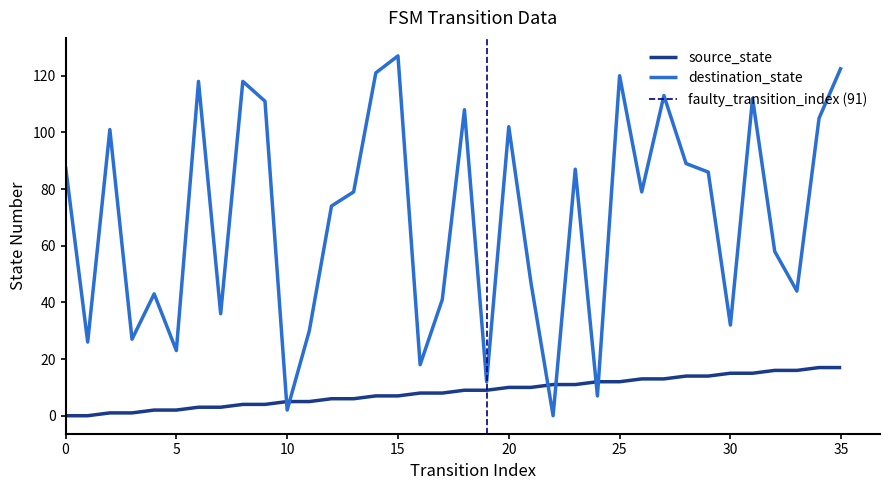

Reading left to right, extract all data points from this chart.

source_state: 0=0	1=0	2=1	3=1	4=2	5=2	6=3	7=3	8=4	9=4	10=5	11=5	12=6	13=6	14=7	15=7	16=8	17=8	18=9	19=9	20=10	21=10	22=11	23=11	24=12	25=12	26=13	27=13	28=14	29=14	30=15	31=15	32=16	33=16	34=17	35=17
destination_state: 0=88	1=26	2=101	3=27	4=43	5=23	6=118	7=36	8=118	9=111	10=2	11=30	12=74	13=79	14=121	15=127	16=18	17=41	18=108	19=12	20=102	21=47	22=0	23=87	24=7	25=120	26=79	27=113	28=89	29=86	30=32	31=112	32=58	33=44	34=105	35=123